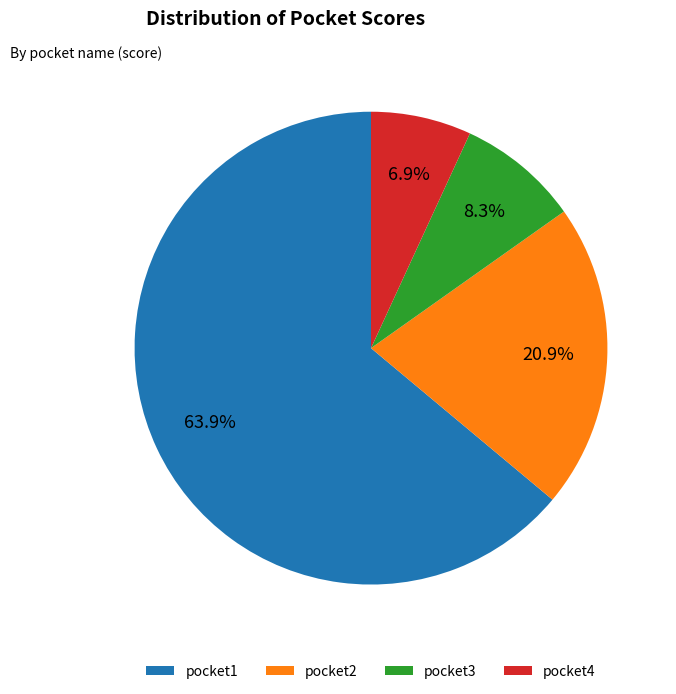

Is it true that pocket3 is 22% of the pie?

False